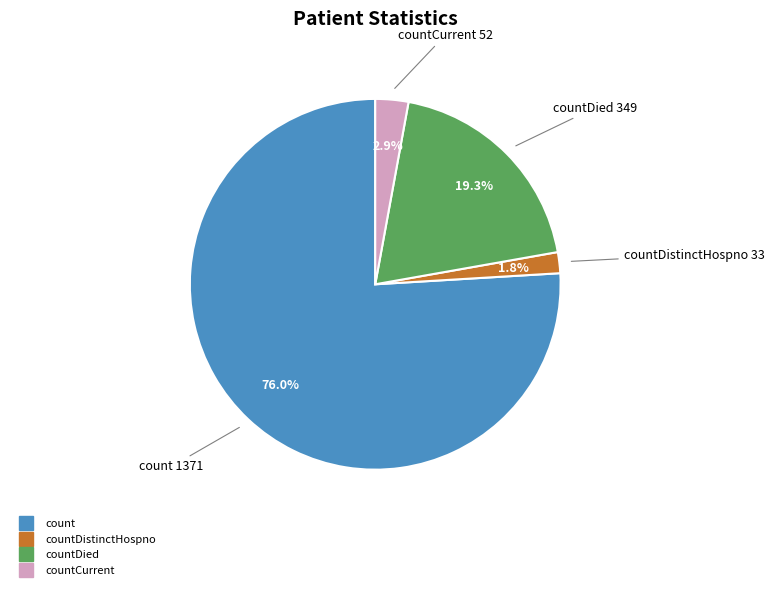

Does any single category account for the majority?

Yes